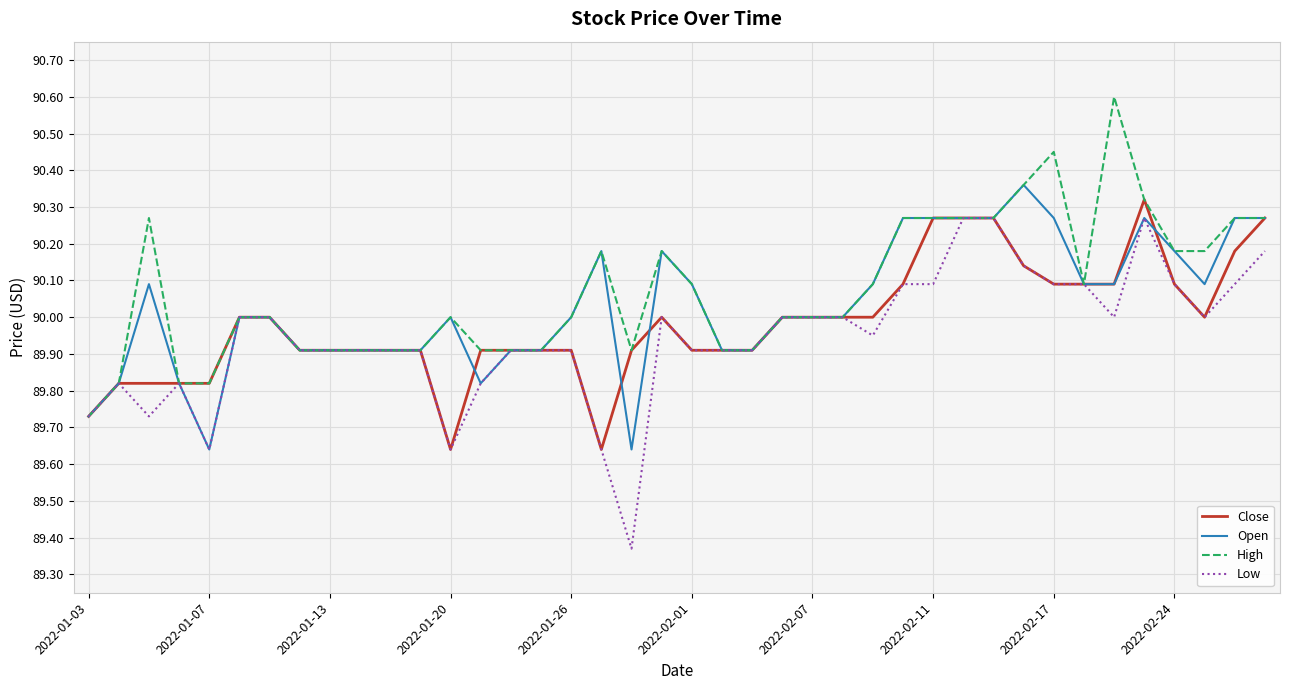

Does the chart have visible grid lines?

Yes